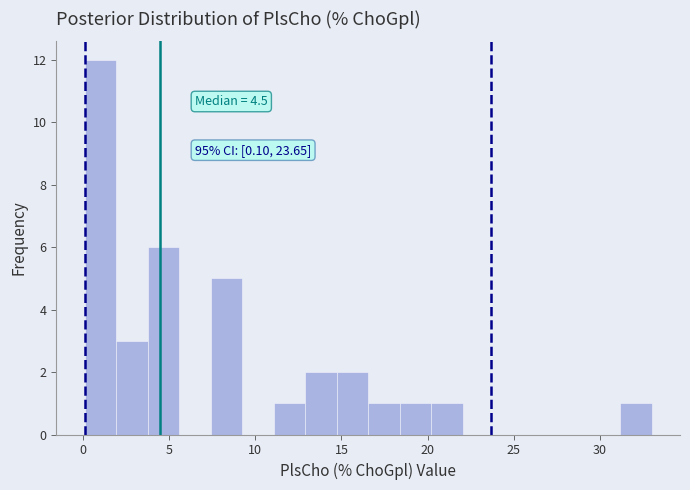

Read against the x-axis, roughly where is the centre of the tallest bar?

1.0